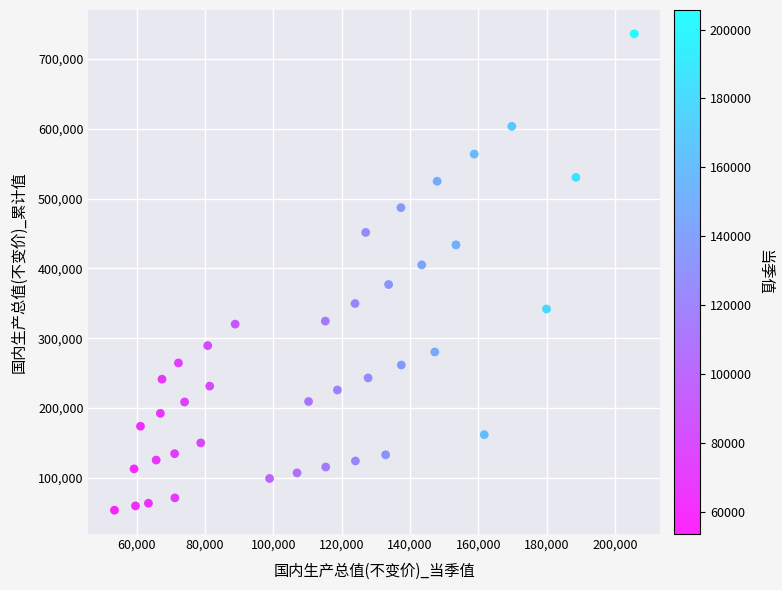

What Y value in the scatter plot is closest to 394758?

404958.1